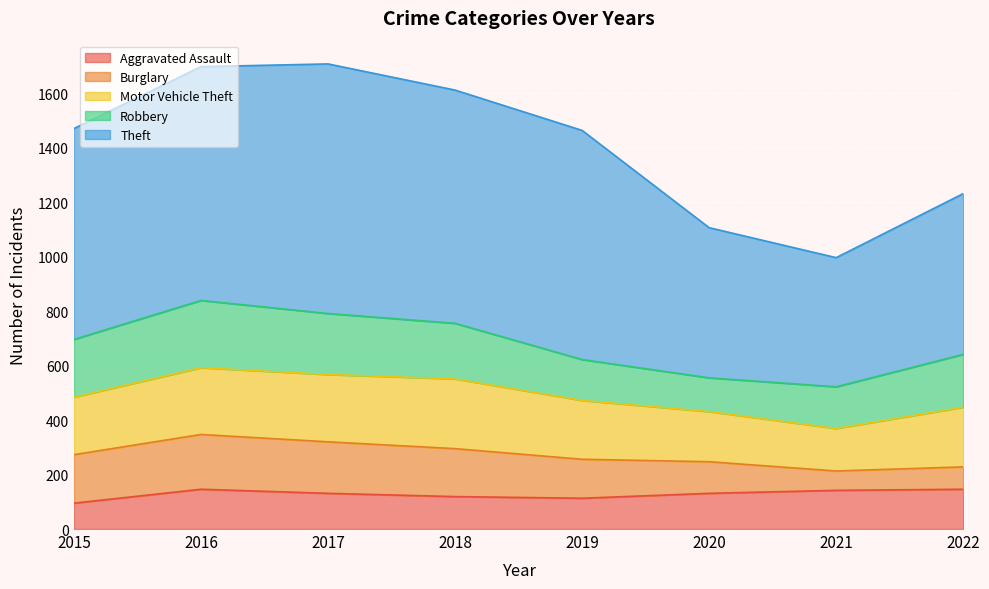

How many times do Motor Vehicle Theft and Robbery cross each other?

1